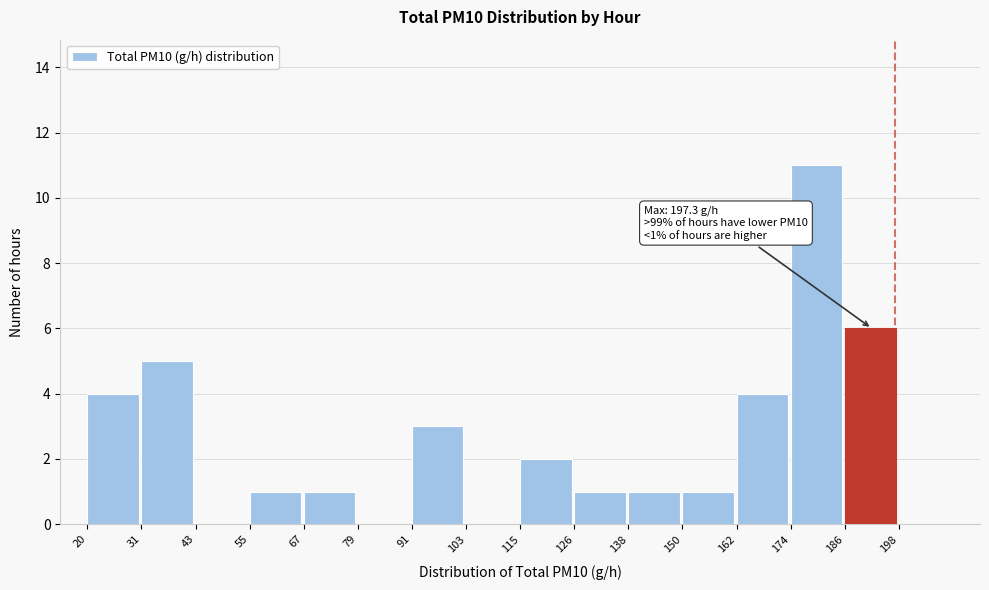

Which range on the x-axis has the tallest bar?

174 to 186